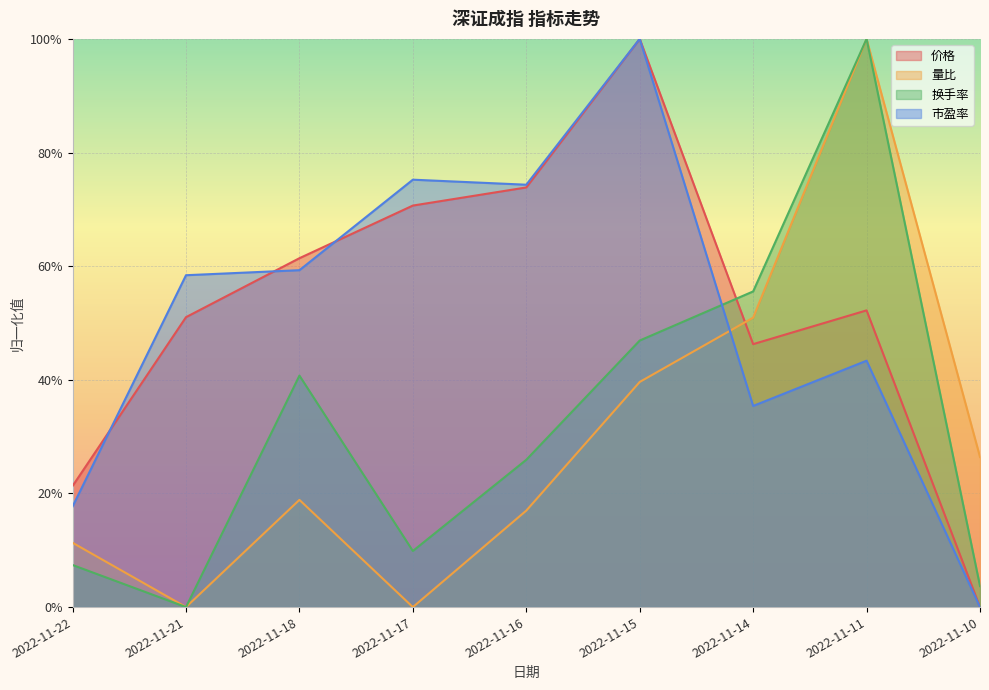

Between which two adjacent categories do 市盈率 and 价格 first intersect?

2022-11-22 and 2022-11-21